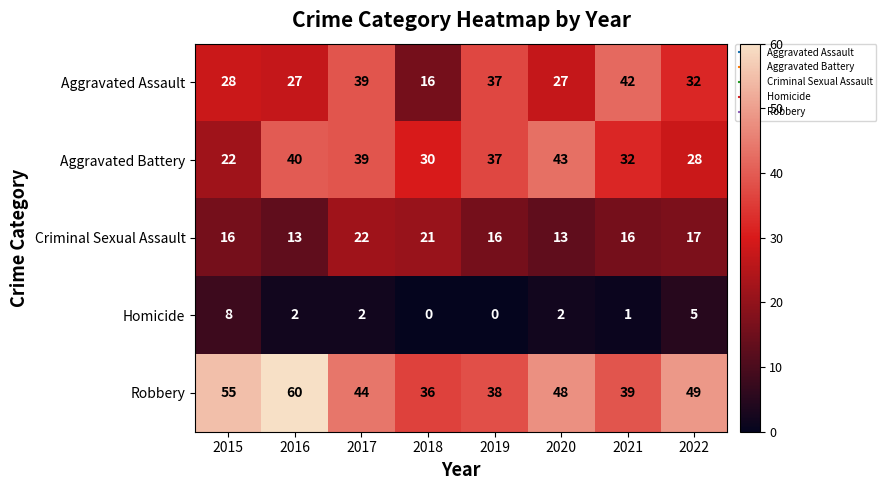

True or false: Aggravated Battery has a value of 26 at 2016.

False